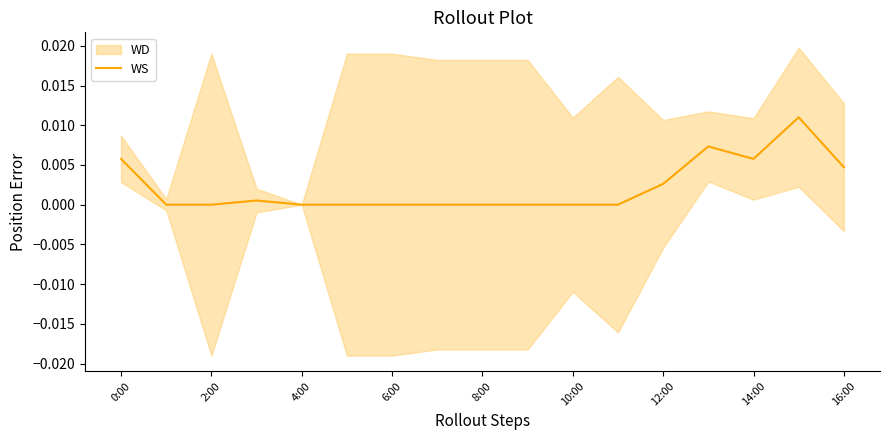

Which label corresponds to the largest value in the chart?

15